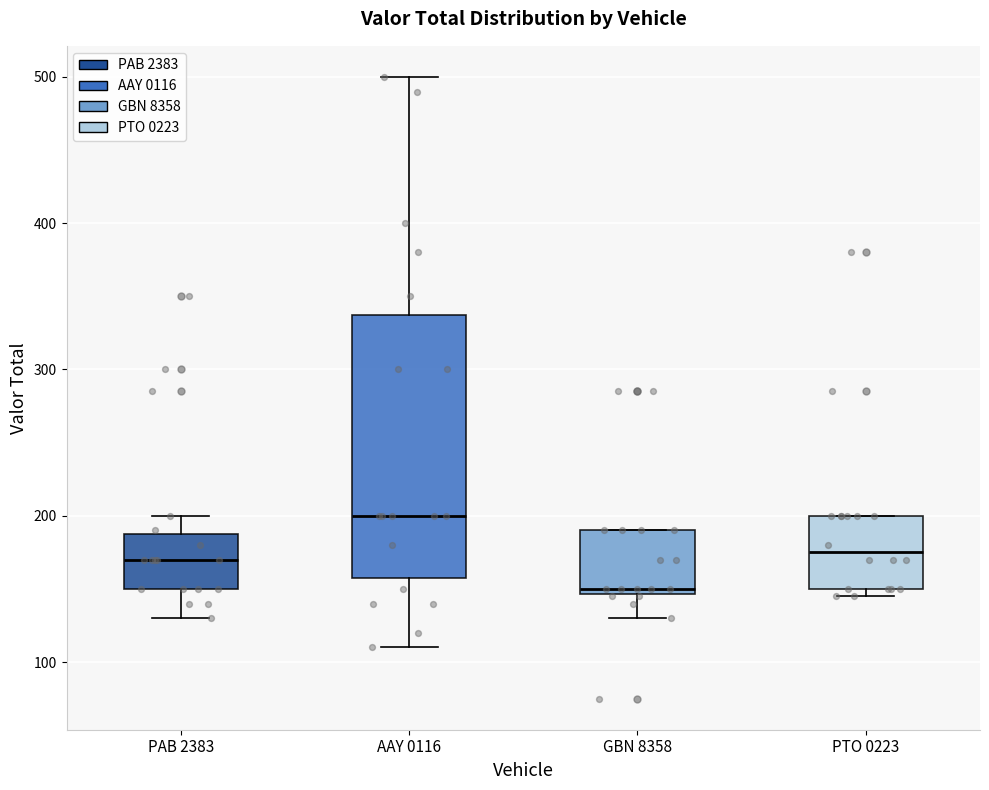

Which box has the highest median line?

AAY 0116